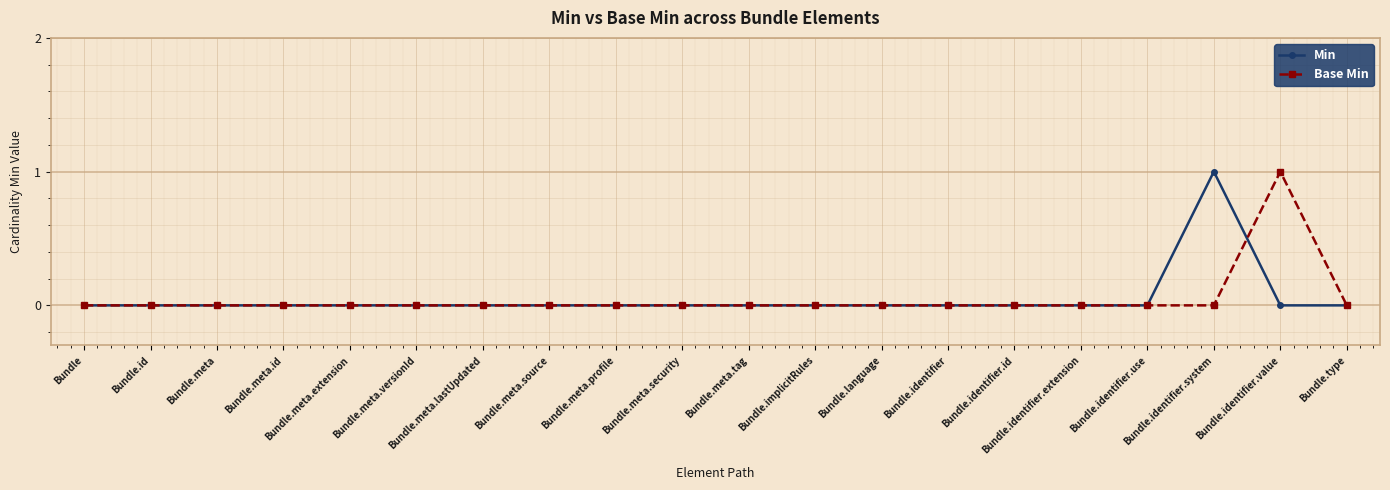

True or false: Base Min has more than 0 interior local peaks.

True